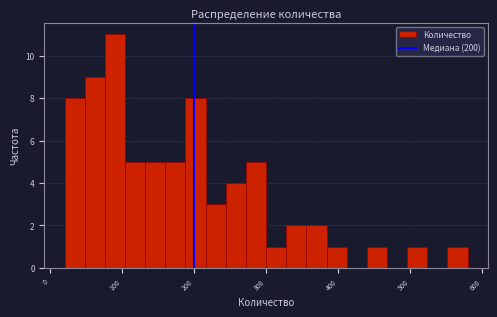

Around what value on the x-axis is the tallest bar? Give the approximate position of its centre, as read against the axis.

90